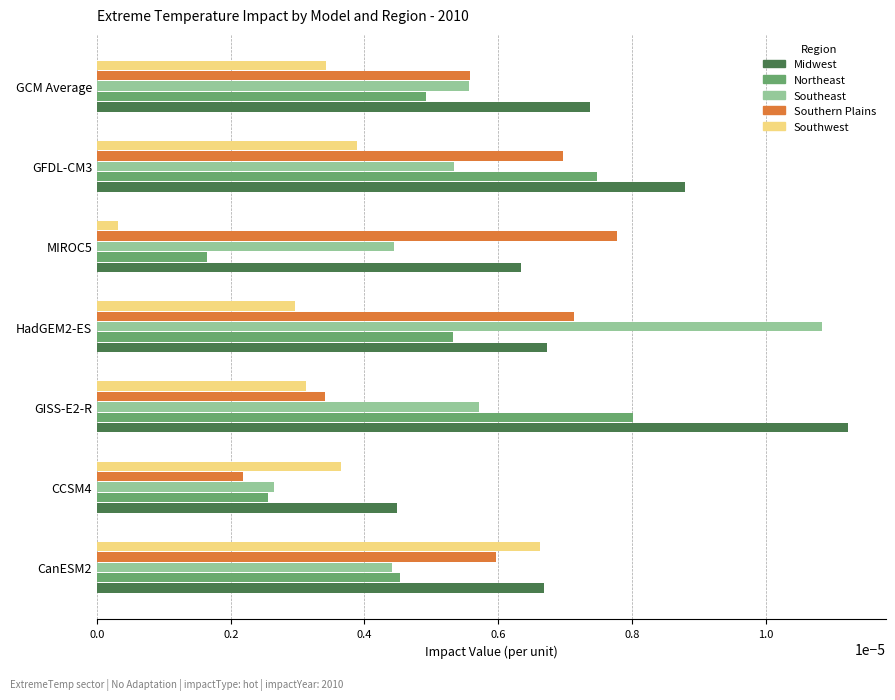

Where is Southeast nearest to the value 0?

CCSM4